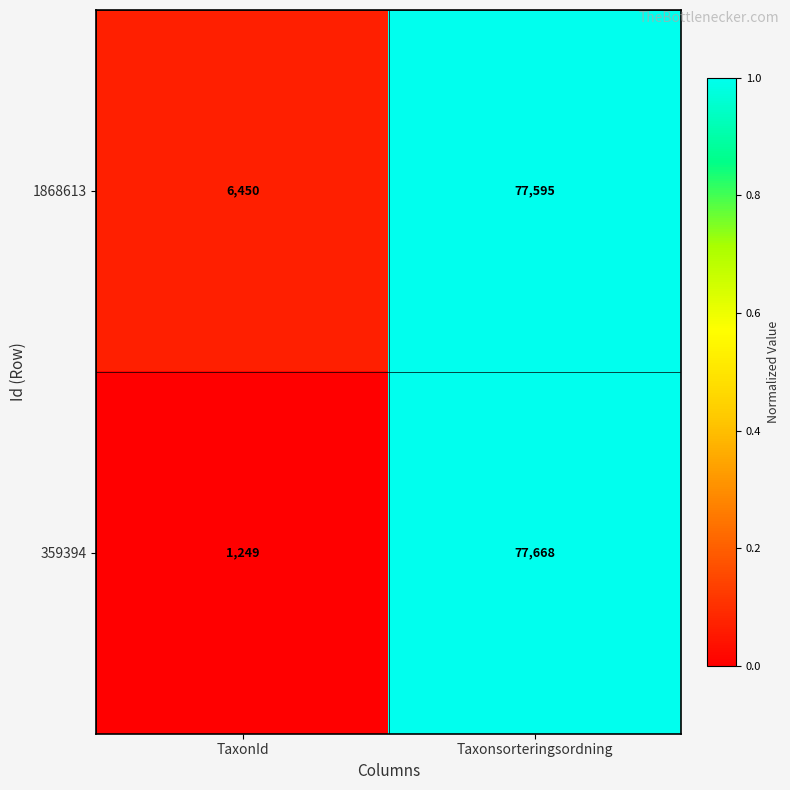

What is the spread (max minus min) of values at Taxonsorteringsordning?

73